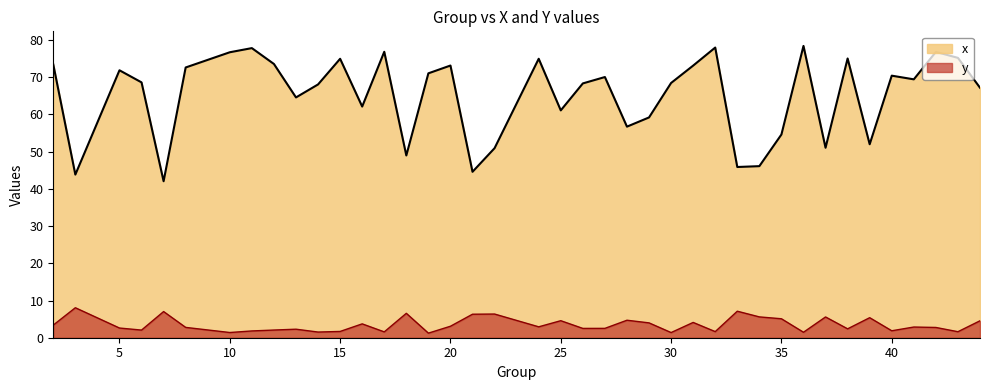

List the series in order of their overall mean, highest first.

x, y